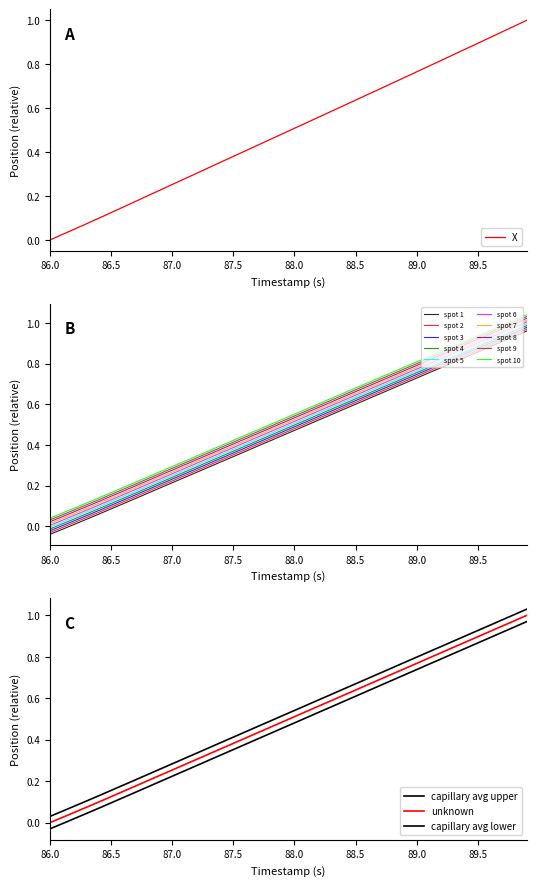

At which label does spot 3 reach its minimum?

86.0